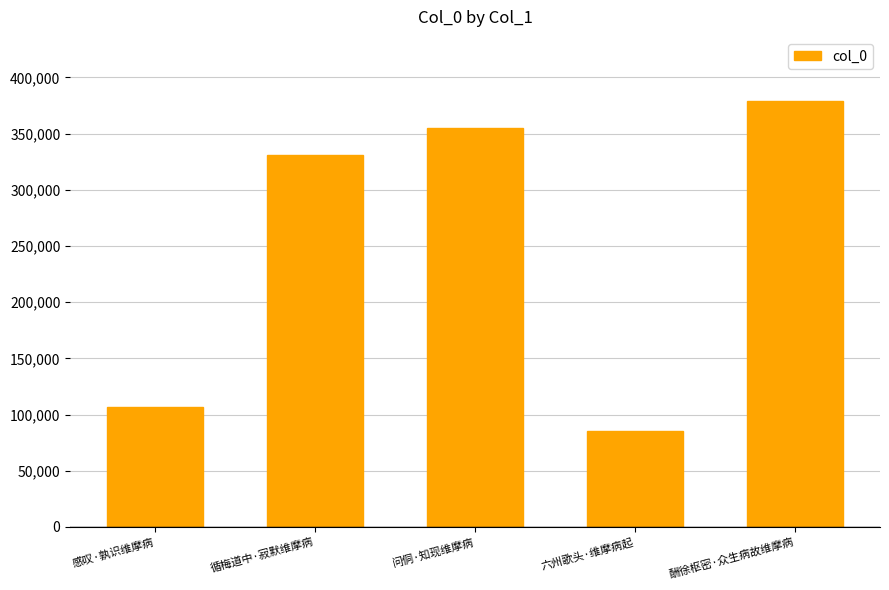

Reading left to right, what are all the values shown in this chart?

感叹·孰识维摩病=106770	循梅道中·寂默维摩病=331199	问侗·知现维摩病=355085	六州歌头·维摩病起=85768	酬徐枢密·众生病故维摩病=379199